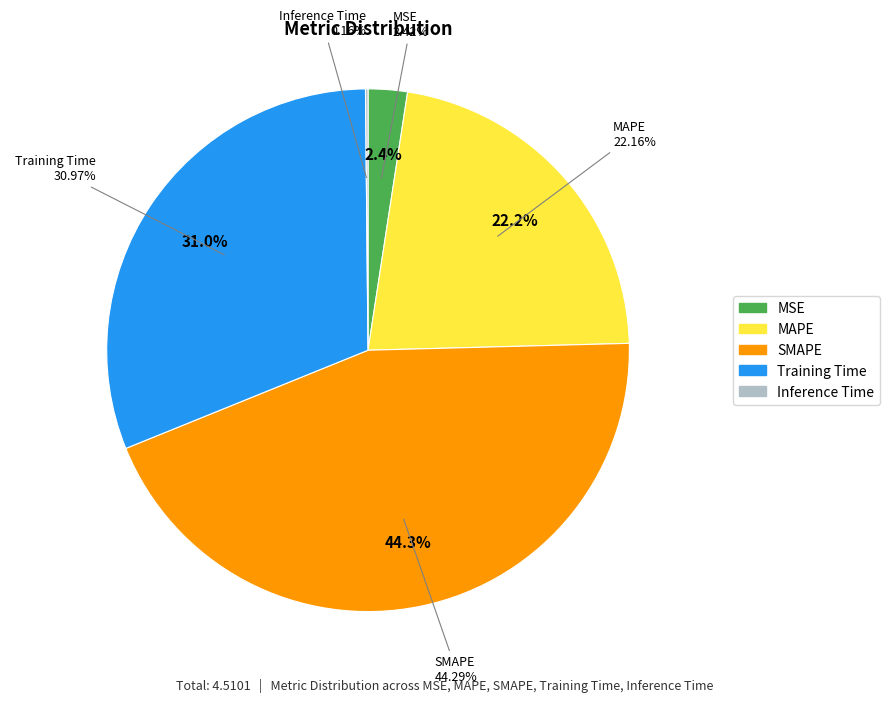

Is there any slice that represents more than half of the pie?

No